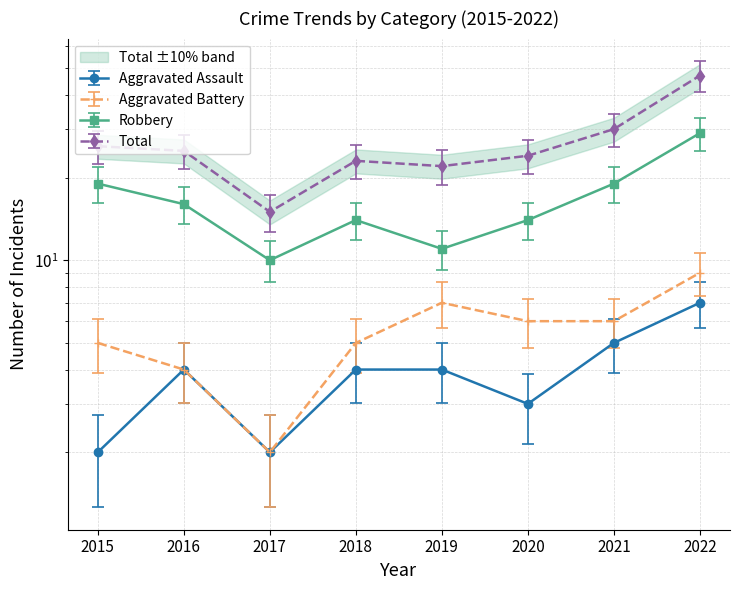

Count the number of data series in this chart.

4